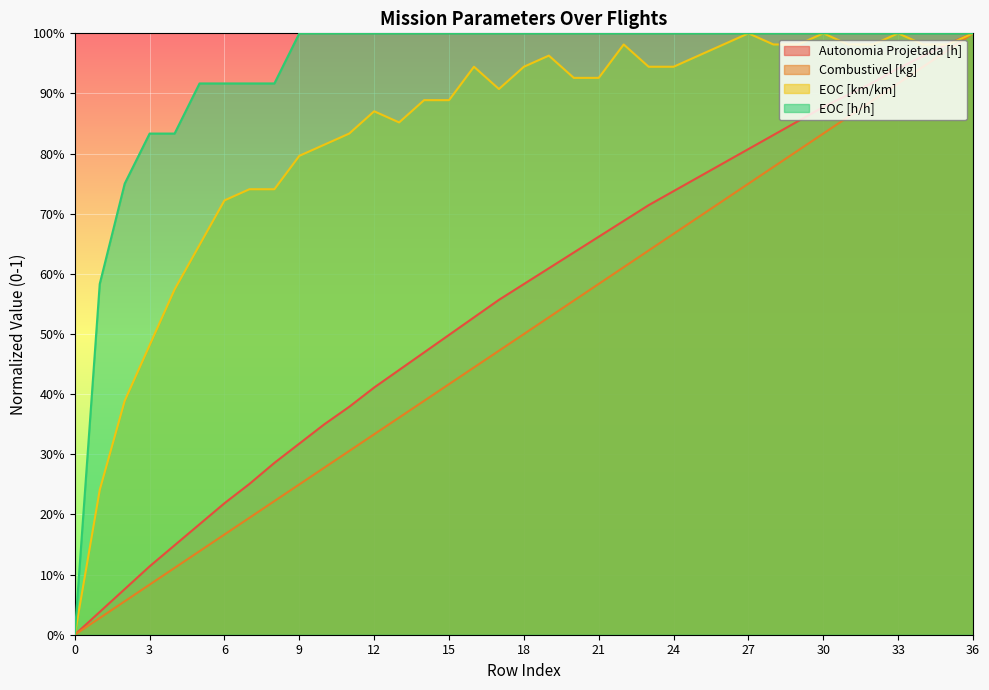

What is the maximum value shown in the chart?

1.0